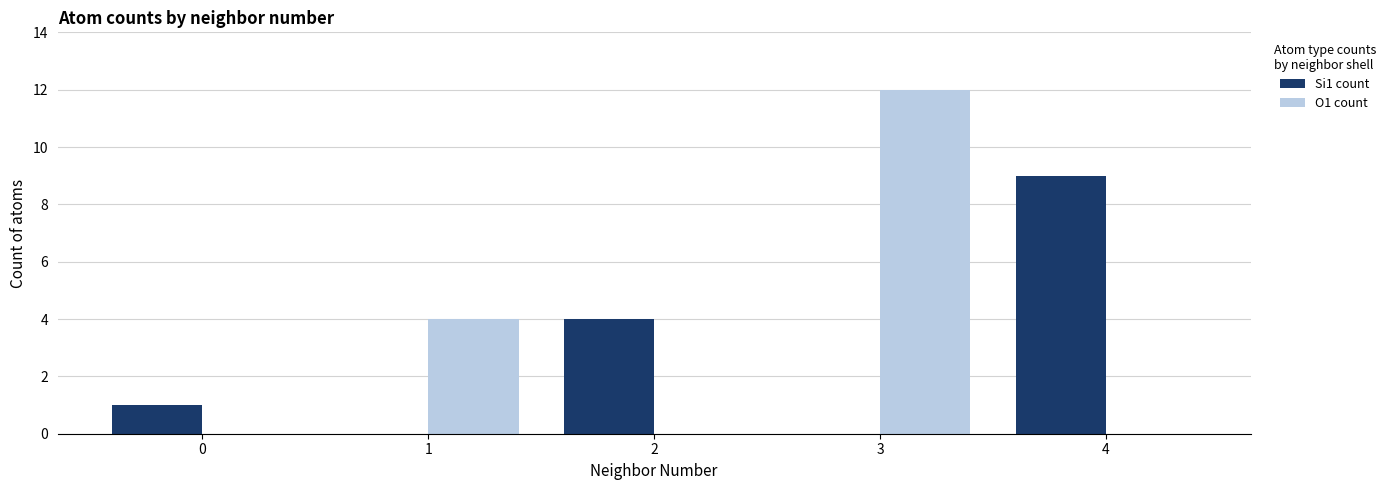

At which category is the sum across all series the highest?

3